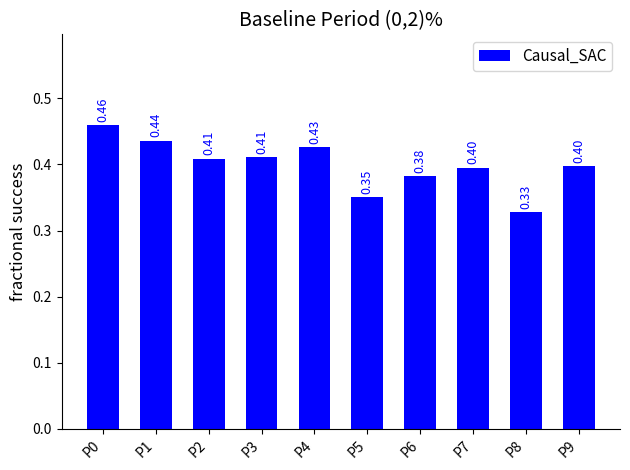

Which has a higher value, P7 or P0?

P0